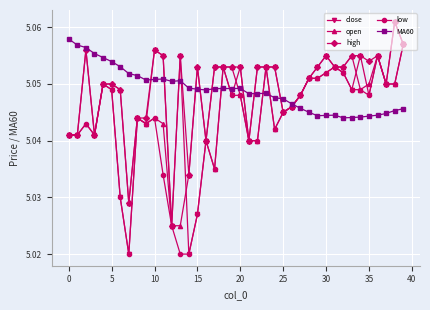

Which series has the largest range (max minus min)?

close